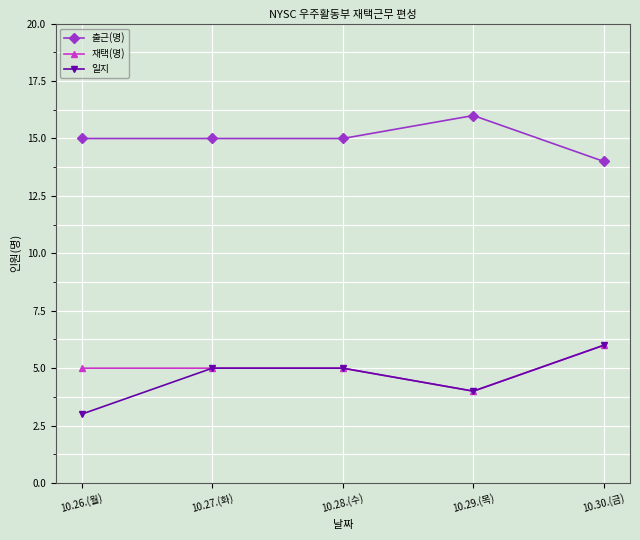

True or false: 일지 has a value of 5 at 10.27.(화).

True